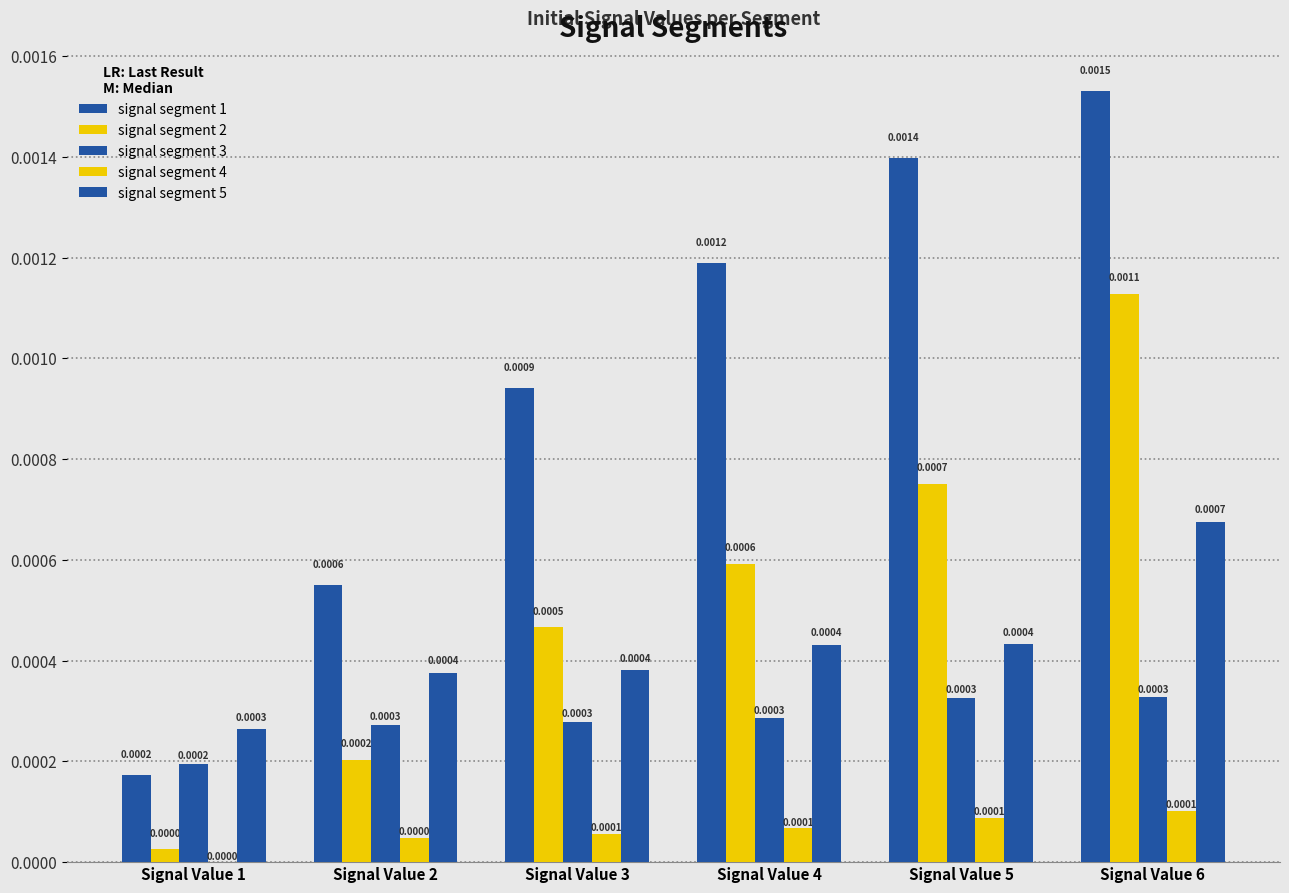

True or false: signal segment 2 has a value of 0.0 at Signal Value 6.

False